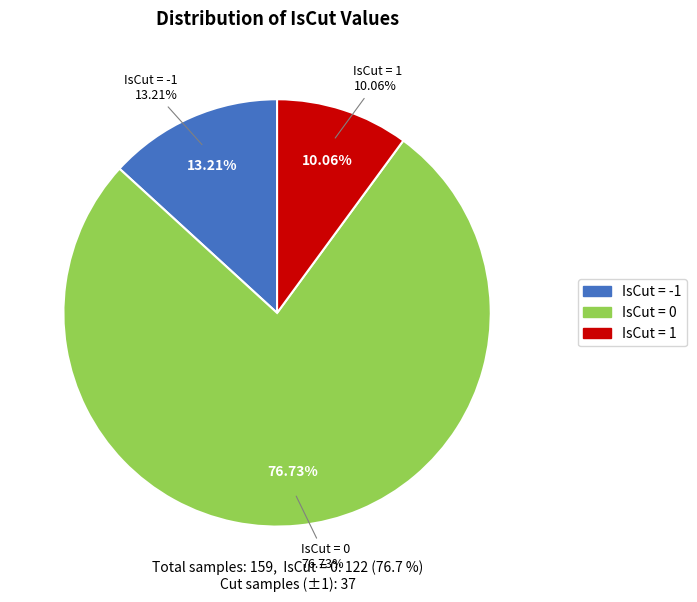

Is there a majority slice in this chart?

Yes